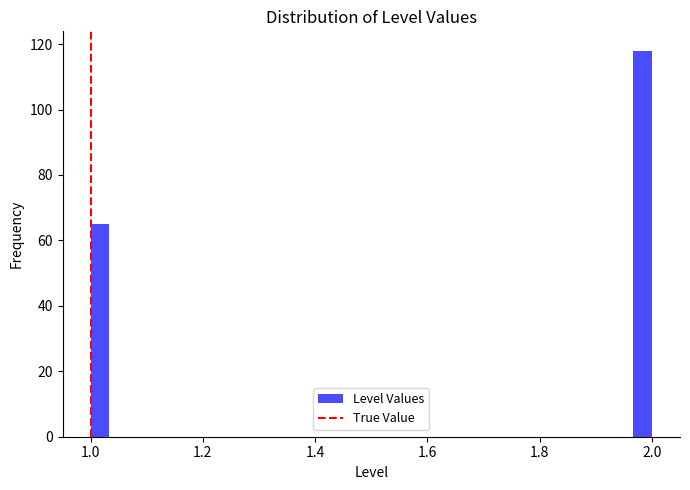

Read against the x-axis, roughly where is the centre of the tallest bar?

1.98